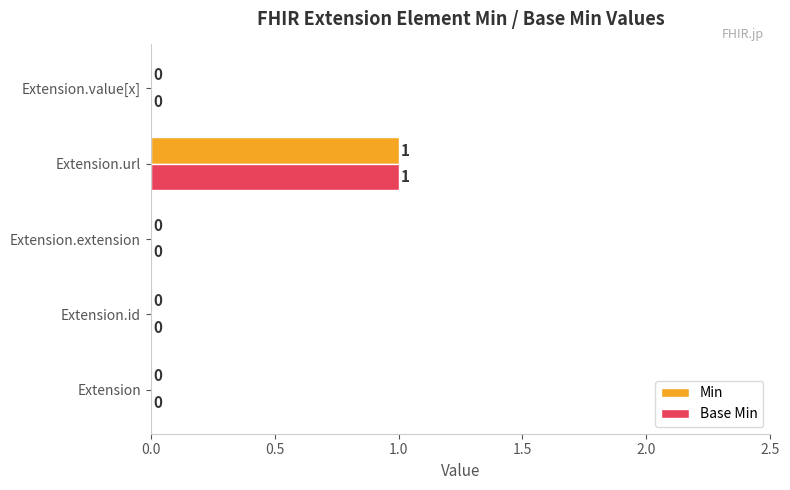

Is it true that Base Min equals 0 at Extension?

True